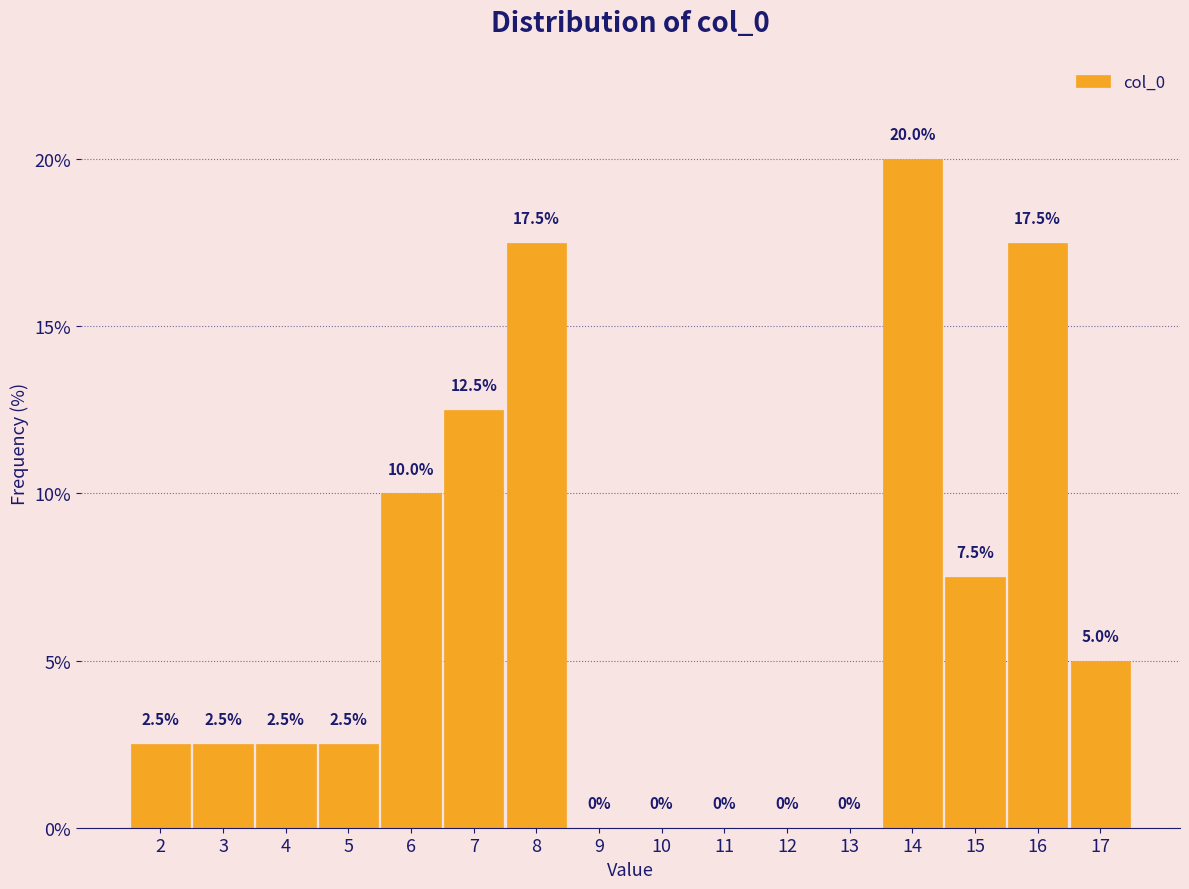

Reading left to right, what are all the values shown in this chart?

2=2.5	3=2.5	4=2.5	5=2.5	6=10.0	7=12.5	8=17.5	9=0.0	10=0.0	11=0.0	12=0.0	13=0.0	14=20.0	15=7.5	16=17.5	17=5.0